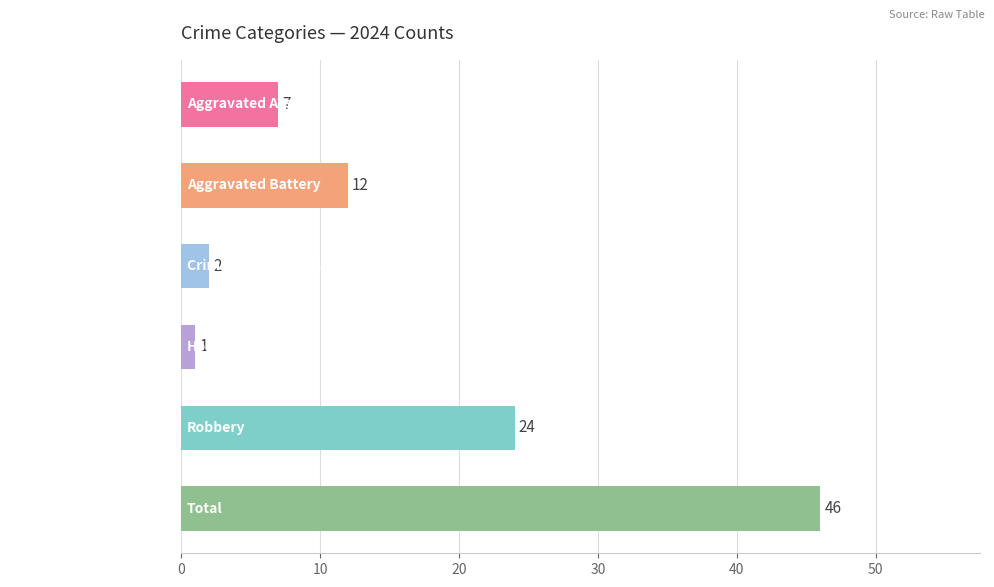

What is the average value?

15